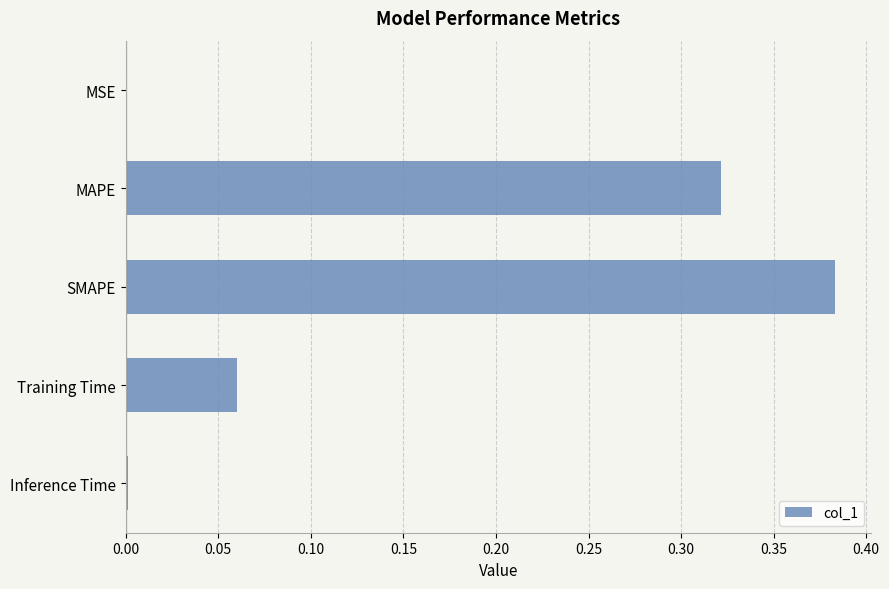

Between Inference Time and SMAPE, which is larger?

SMAPE